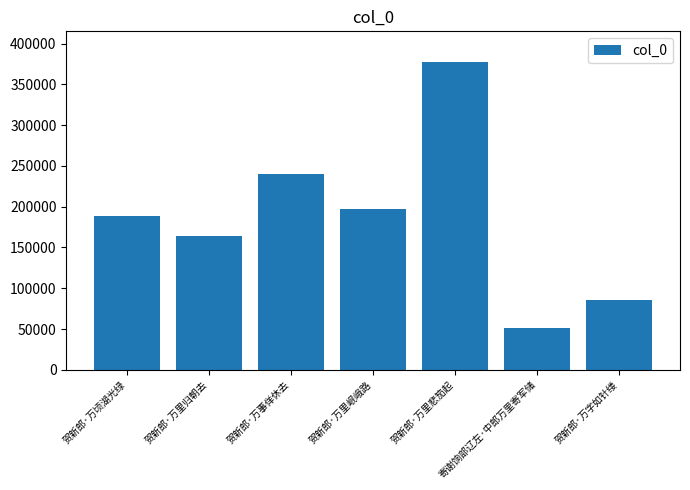

What is the difference between the values at 贺新郎·万里悲笳起 and 贺新郎·万事佯休去?

136644